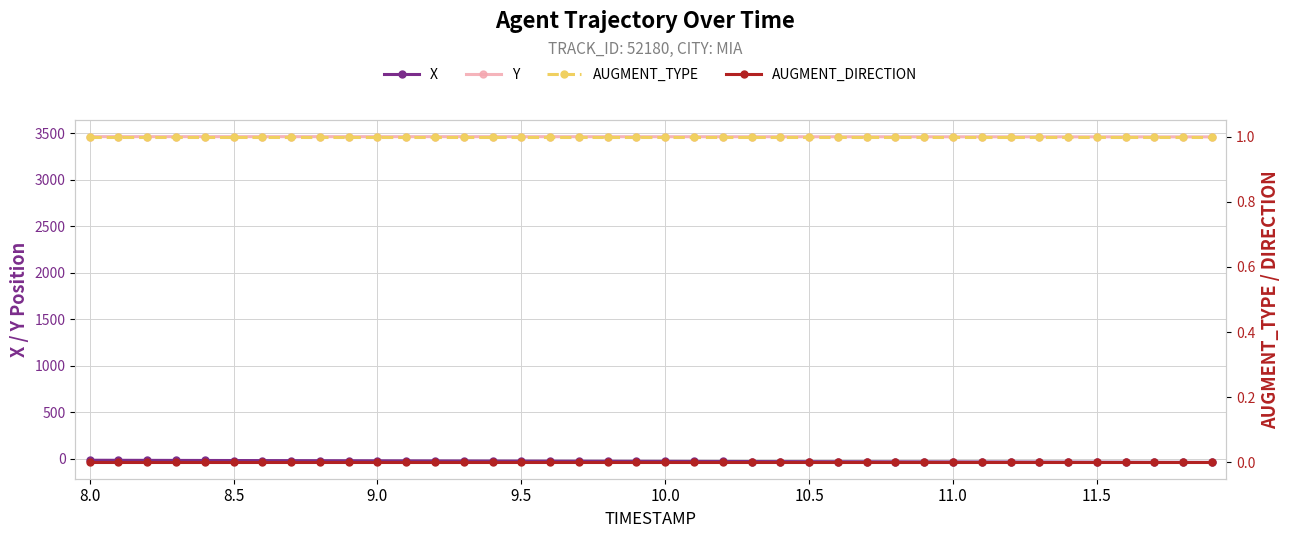

True or false: X and AUGMENT_DIRECTION intersect in this chart.

False